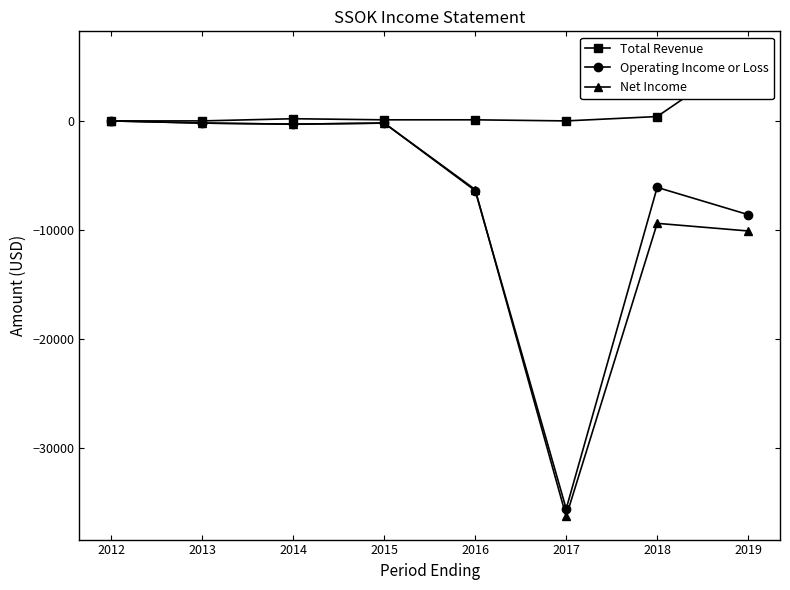

Which has a higher value, 2019 or 2014?

2019